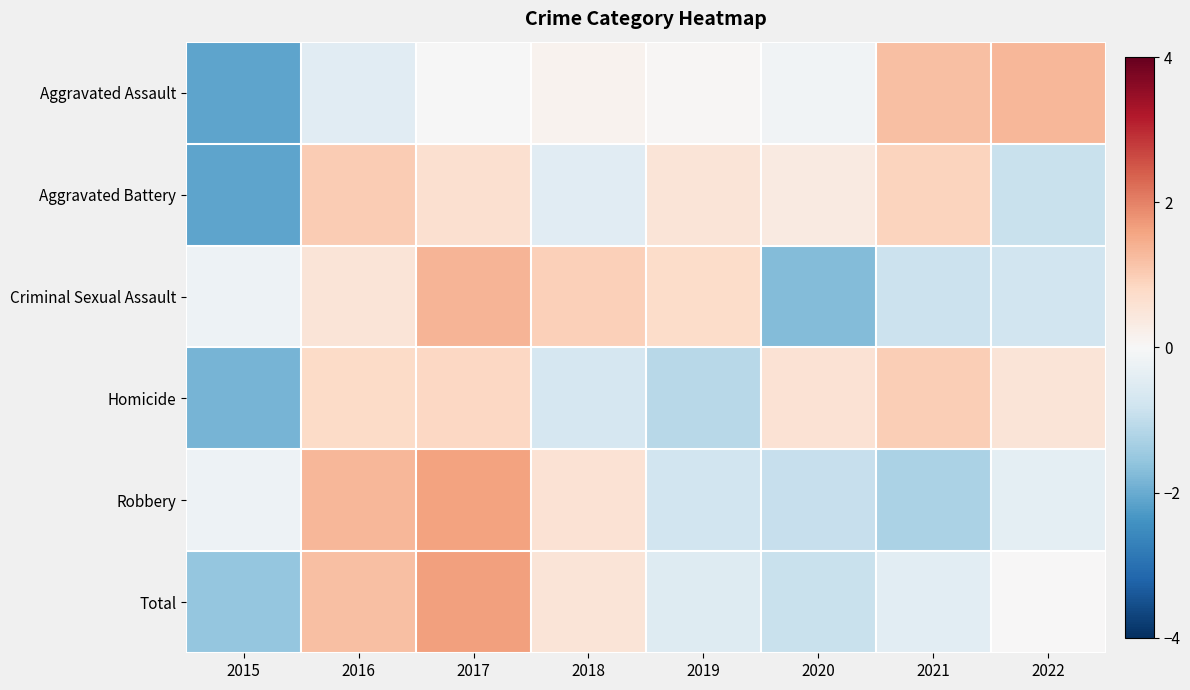

Reading left to right, what are all the values shown in this chart?

Aggravated Assault: 2015=-2.1	2016=-0.5	2017=-0.0	2018=0.1	2019=0.0	2020=-0.1	2021=1.2	2022=1.3
Aggravated Battery: 2015=-2.1	2016=1.0	2017=0.6	2018=-0.5	2019=0.5	2020=0.4	2021=0.9	2022=-0.9
Criminal Sexual Assault: 2015=-0.2	2016=0.5	2017=1.4	2018=1.0	2019=0.7	2020=-1.7	2021=-0.9	2022=-0.8
Homicide: 2015=-1.9	2016=0.8	2017=0.8	2018=-0.7	2019=-1.1	2020=0.6	2021=1.0	2022=0.5
Robbery: 2015=-0.2	2016=1.3	2017=1.6	2018=0.6	2019=-0.8	2020=-0.9	2021=-1.3	2022=-0.4
Total: 2015=-1.5	2016=1.2	2017=1.6	2018=0.5	2019=-0.5	2020=-0.9	2021=-0.4	2022=0.0